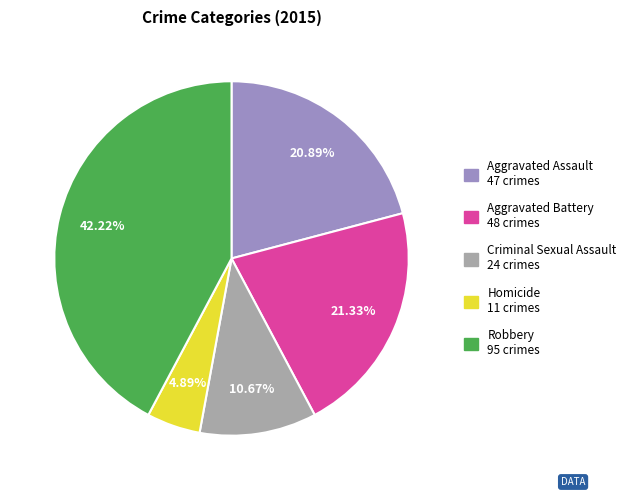

Is it true that Aggravated Assault is 10% of the pie?

False